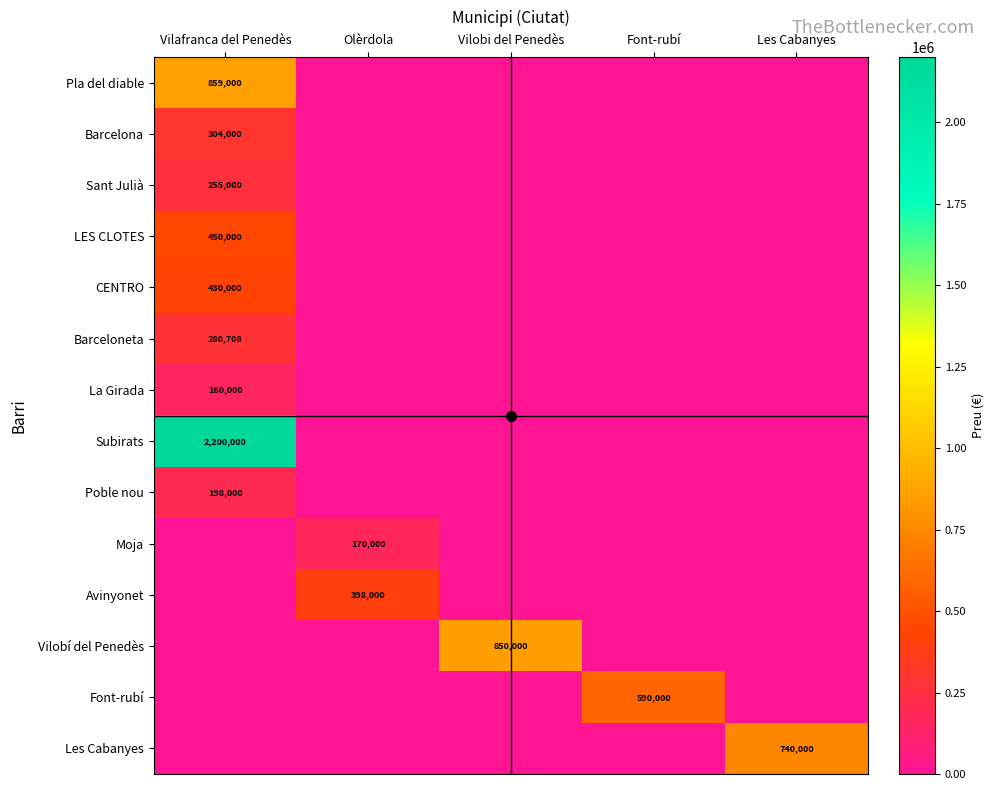

What is the highest value of the Poble nou series?

198000.0